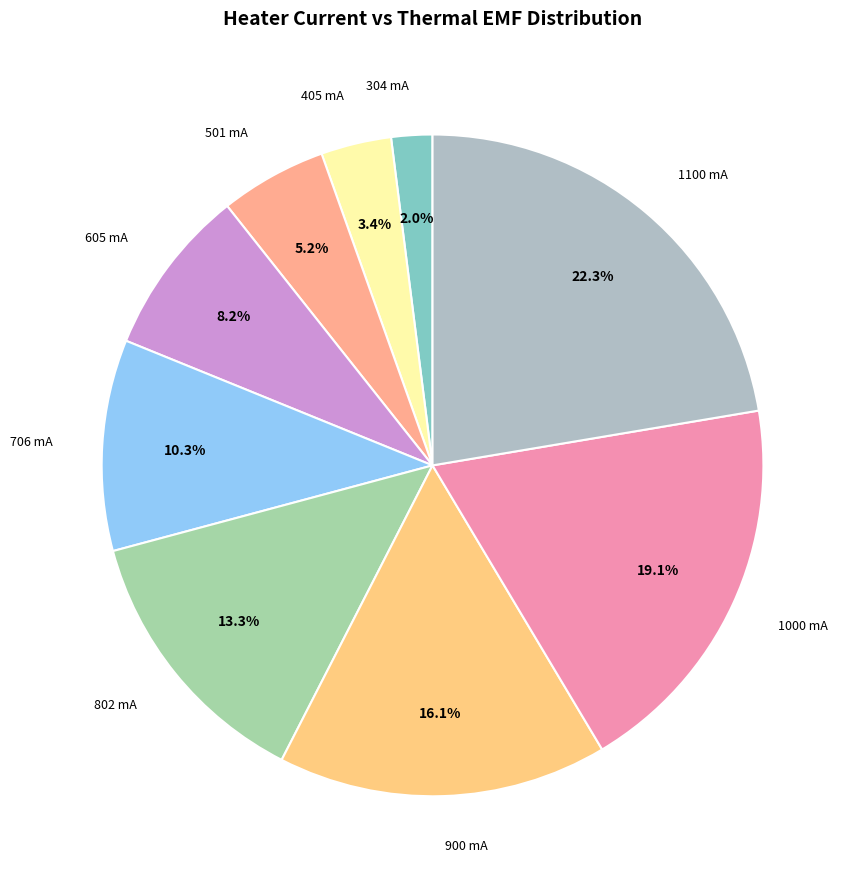

How many segments does this pie chart have?

9